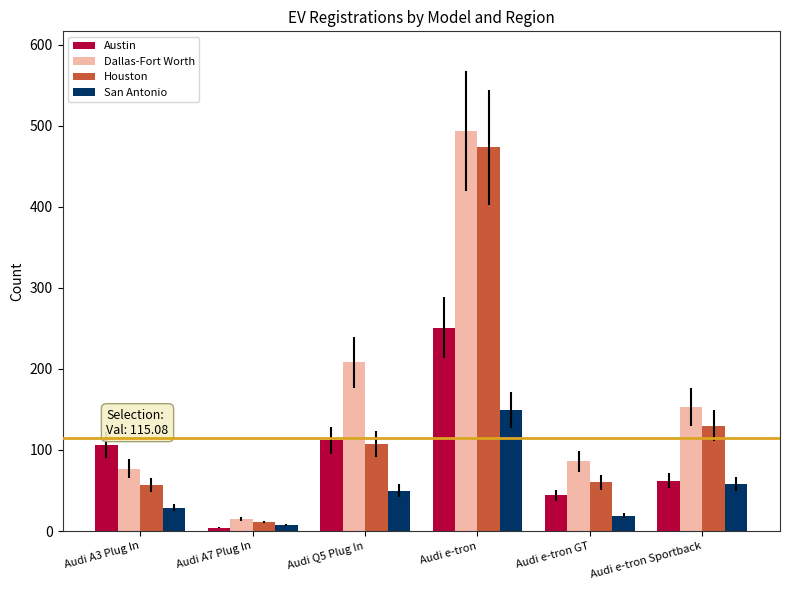

Between Audi Q5 Plug In and Audi e-tron GT, which series saw the biggest shift?

Dallas-Fort Worth